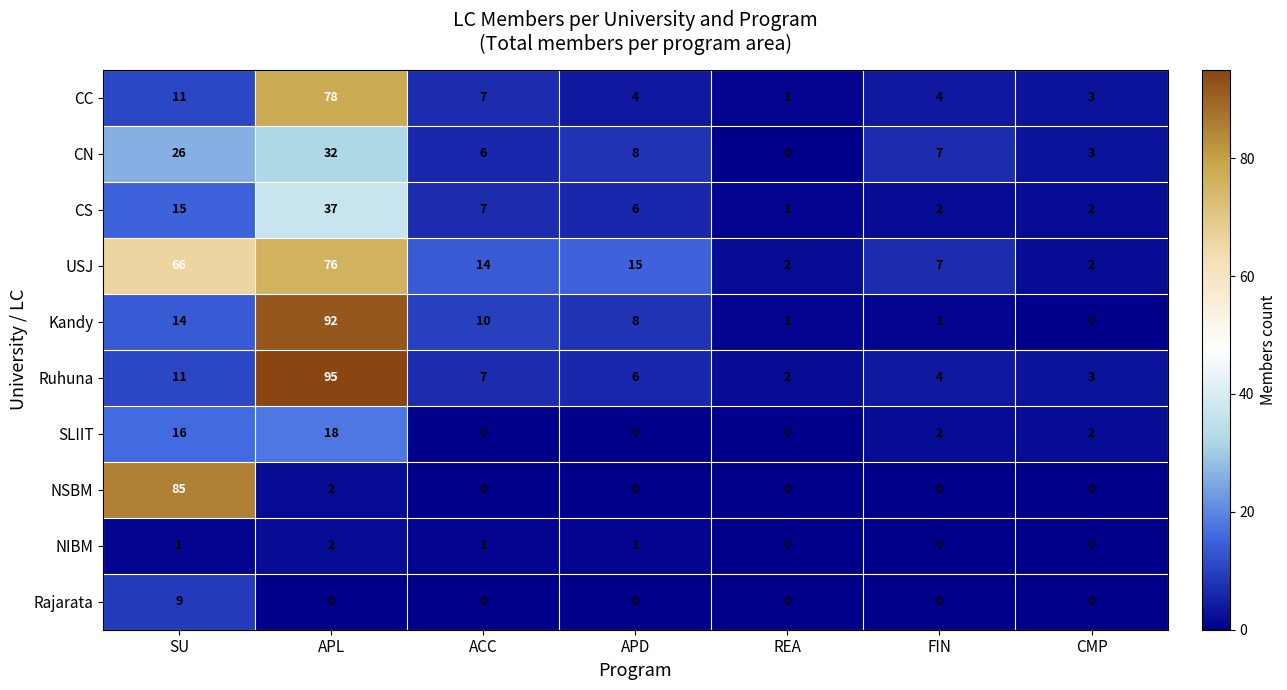

How many data points does each series have?

7